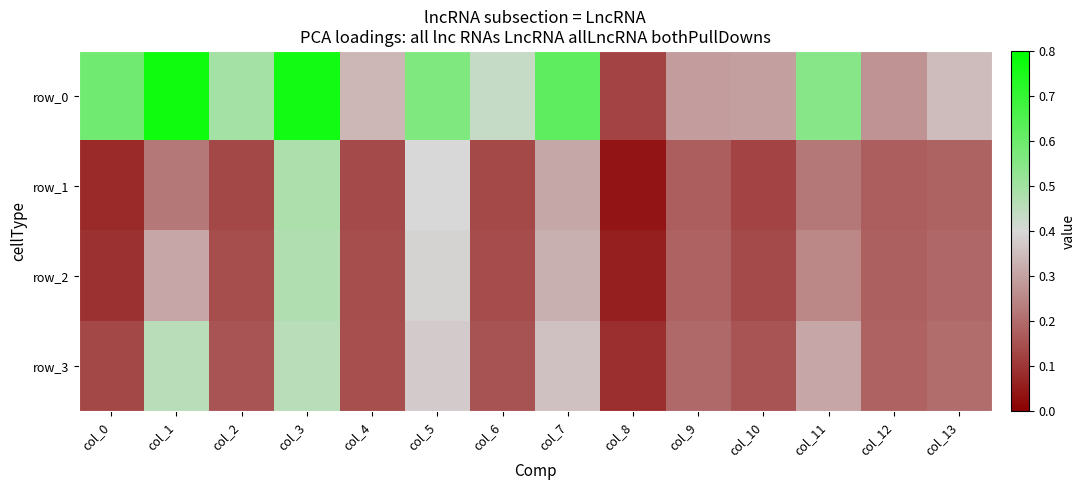

Reading left to right, extract all data points from this chart.

row_0: 0.6	0.8	0.5	0.8	0.3	0.6	0.4	0.6	0.1	0.3	0.3	0.5	0.3	0.3
row_1: 0.1	0.2	0.1	0.5	0.1	0.4	0.1	0.3	0.0	0.2	0.1	0.2	0.2	0.2
row_2: 0.1	0.3	0.1	0.5	0.1	0.4	0.1	0.3	0.1	0.2	0.1	0.3	0.2	0.2
row_3: 0.1	0.5	0.2	0.5	0.1	0.4	0.2	0.4	0.1	0.2	0.2	0.3	0.2	0.2